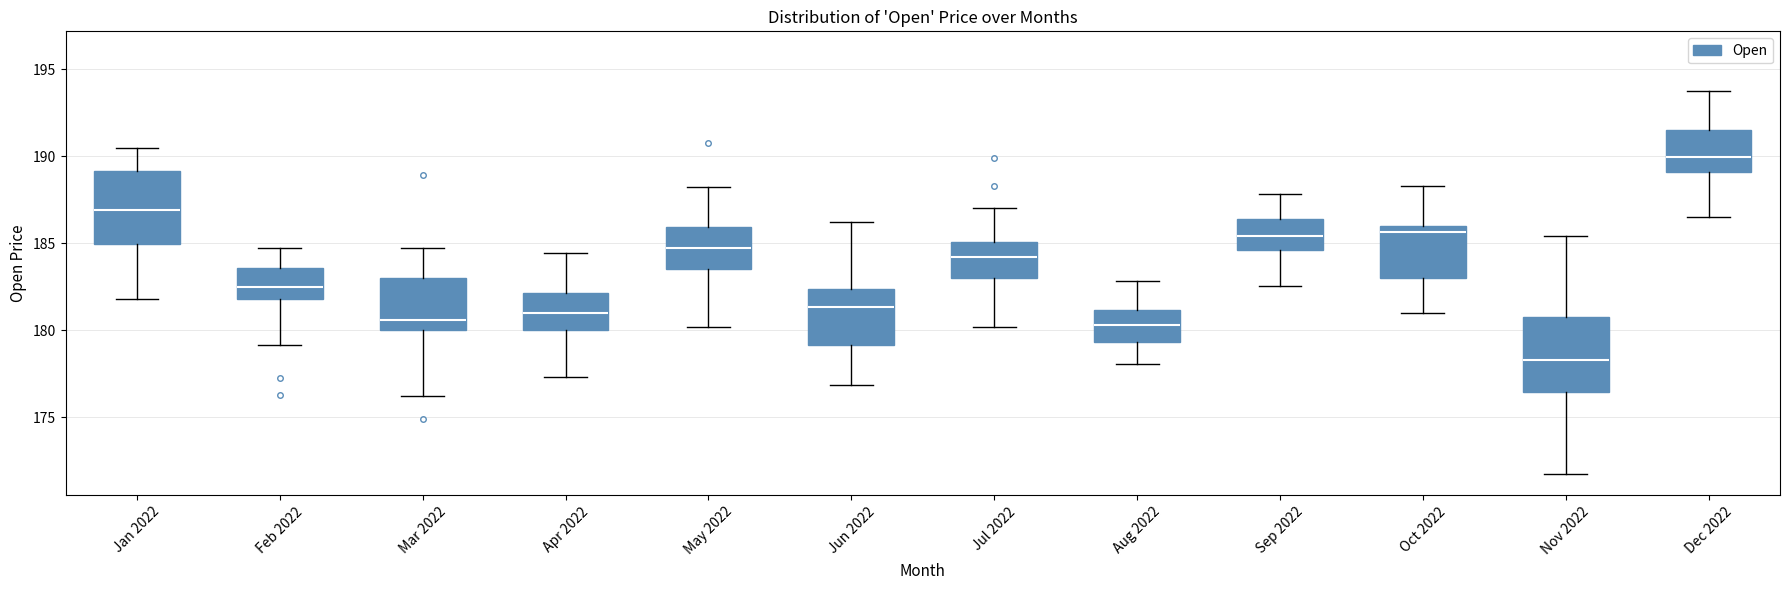

Reading left to right, read every box against the y-axis: the position of its median line, the range the box covers, and the ends of its whiskers. The values are not printed on the chart, so give them approximately, as read against the axis.

Jan 2022: median 187.0, box 185.0 to 189.0, whiskers 182.0 to 190.5
Feb 2022: median 182.5, box 182.0 to 183.5, whiskers 179.0 to 184.5
Mar 2022: median 180.5, box 180.0 to 183.0, whiskers 176.0 to 184.5
Apr 2022: median 181.0, box 180.0 to 182.0, whiskers 177.5 to 184.5
May 2022: median 184.5, box 183.5 to 186.0, whiskers 180.0 to 188.0
Jun 2022: median 181.5, box 179.0 to 182.5, whiskers 177.0 to 186.0
Jul 2022: median 184.0, box 183.0 to 185.0, whiskers 180.0 to 187.0
Aug 2022: median 180.5, box 179.5 to 181.0, whiskers 178.0 to 183.0
Sep 2022: median 185.5, box 184.5 to 186.5, whiskers 182.5 to 188.0
Oct 2022: median 185.5, box 183.0 to 186.0, whiskers 181.0 to 188.5
Nov 2022: median 178.5, box 176.5 to 180.5, whiskers 171.5 to 185.5
Dec 2022: median 190.0, box 189.0 to 191.5, whiskers 186.5 to 193.5